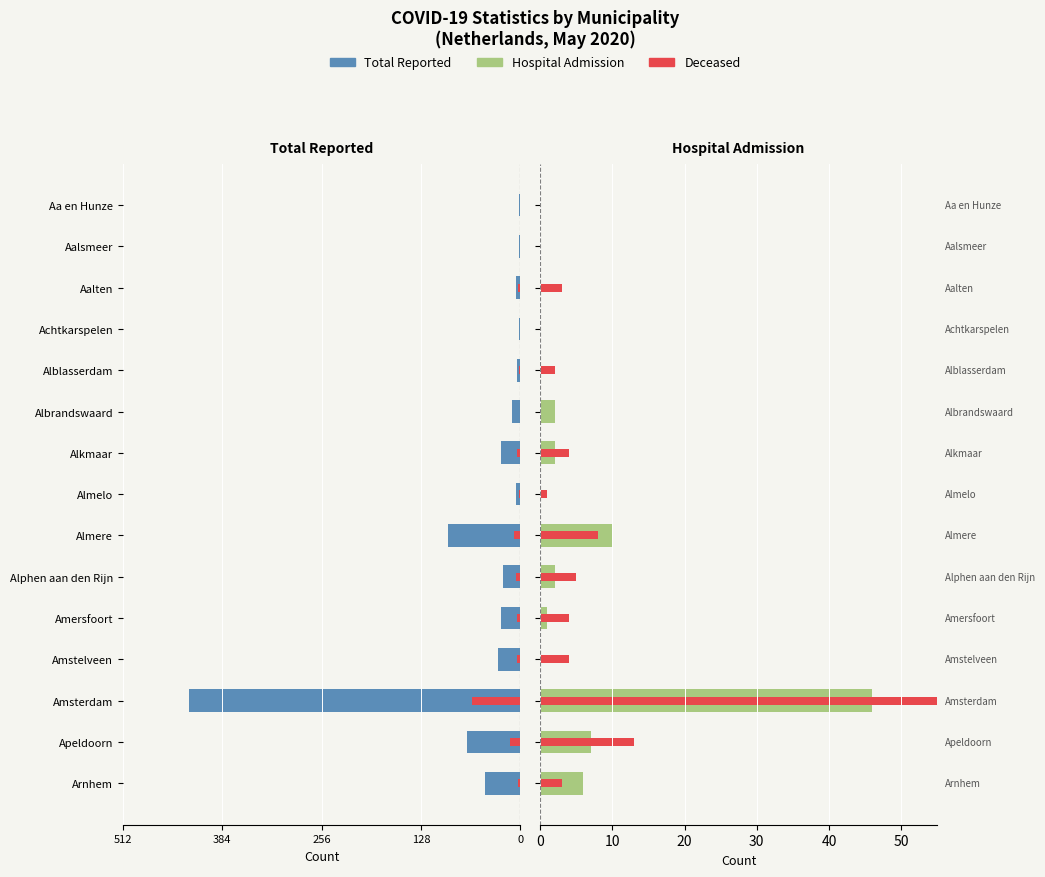

How many values in the Hospital_admission series are below 1?

7